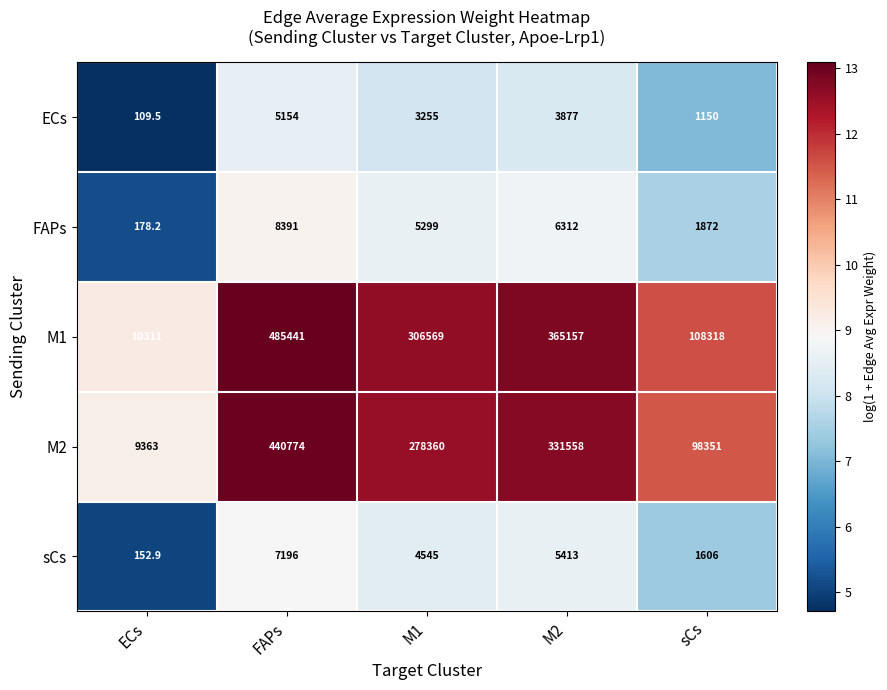

Count the number of categories in the chart.

5